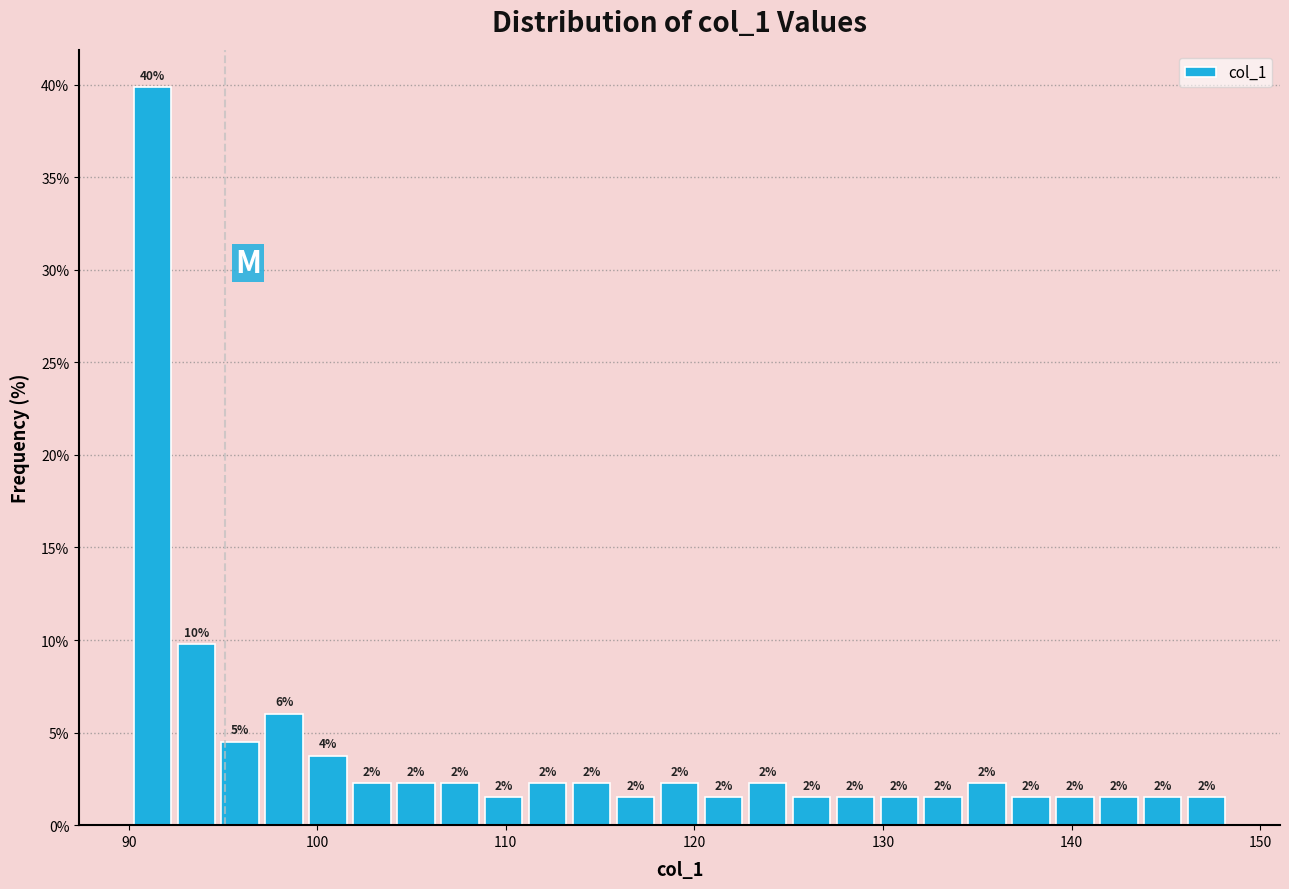

Read against the x-axis, roughly where is the centre of the tallest bar?

91